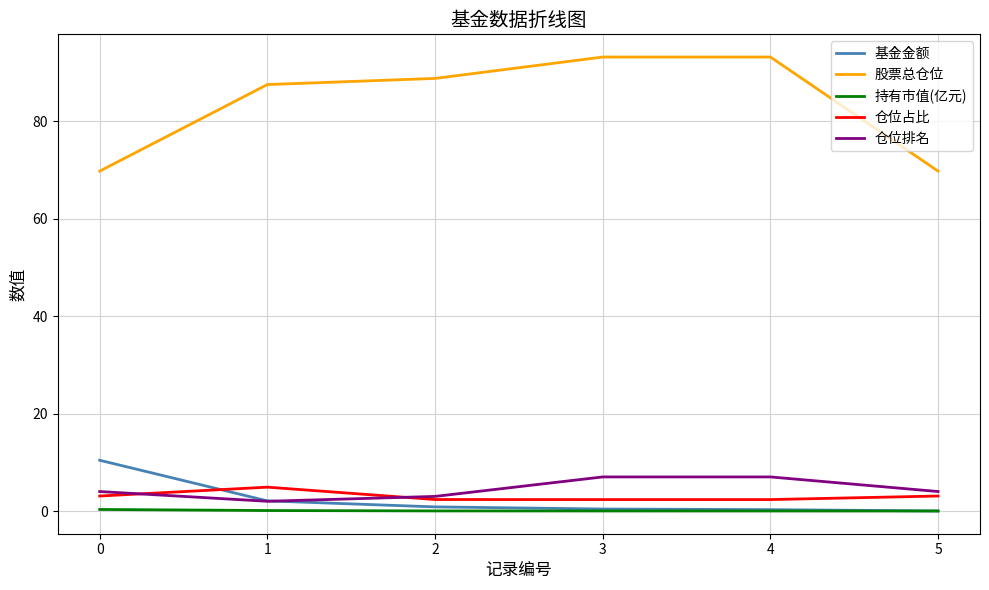

The value of 仓位排名 at 1 is 2.0. True or false?

True